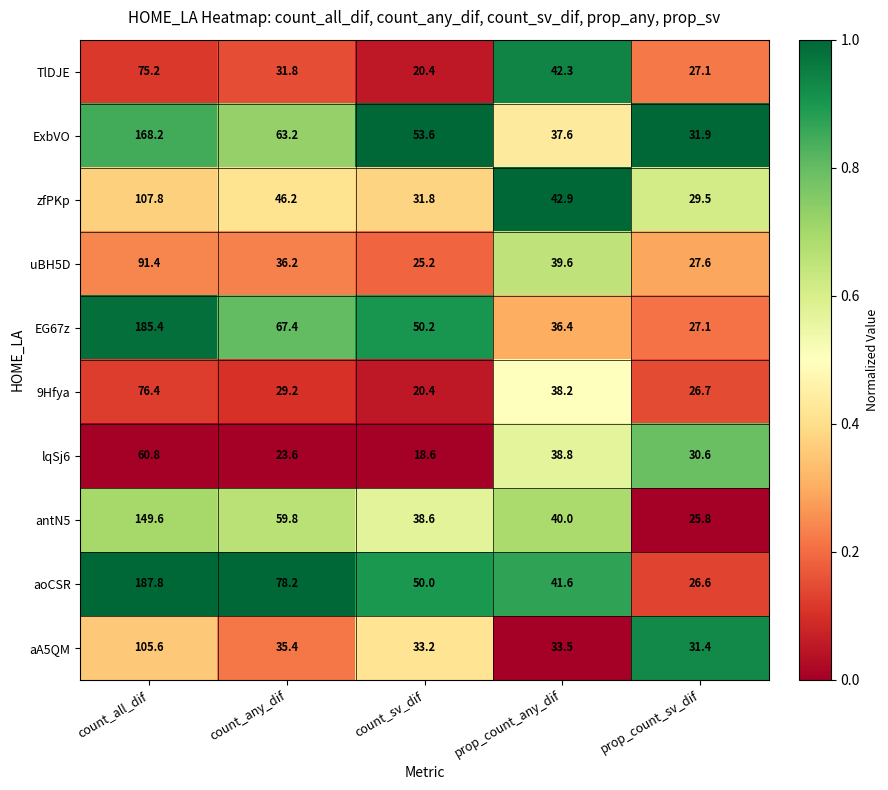

Which series changed the most between count_sv_dif and prop_count_sv_dif?

aoCSR